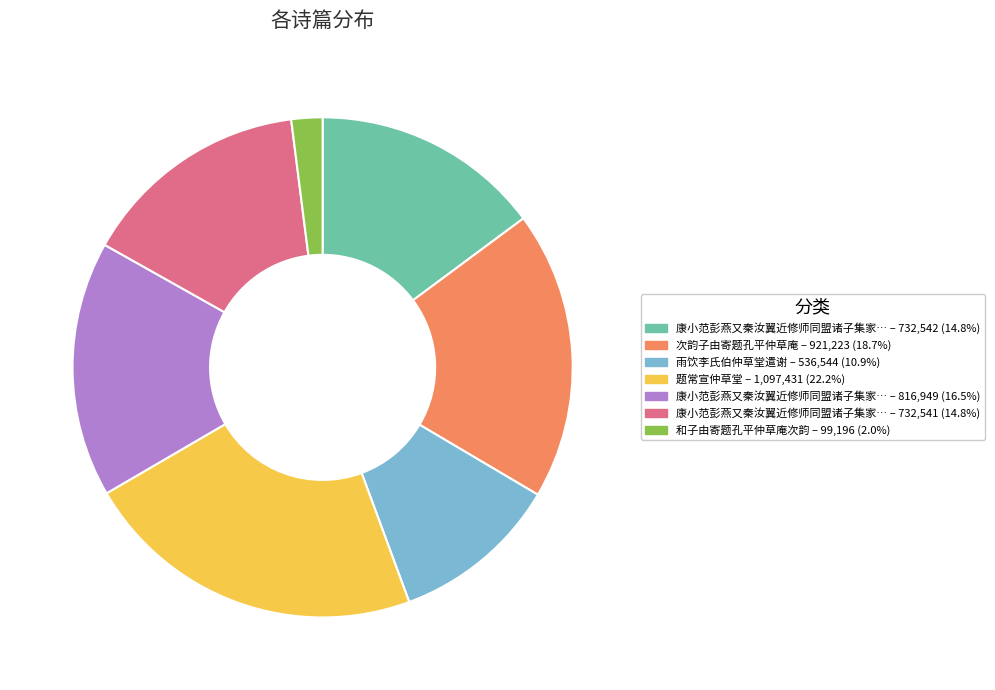

Is there any slice that represents more than half of the pie?

No